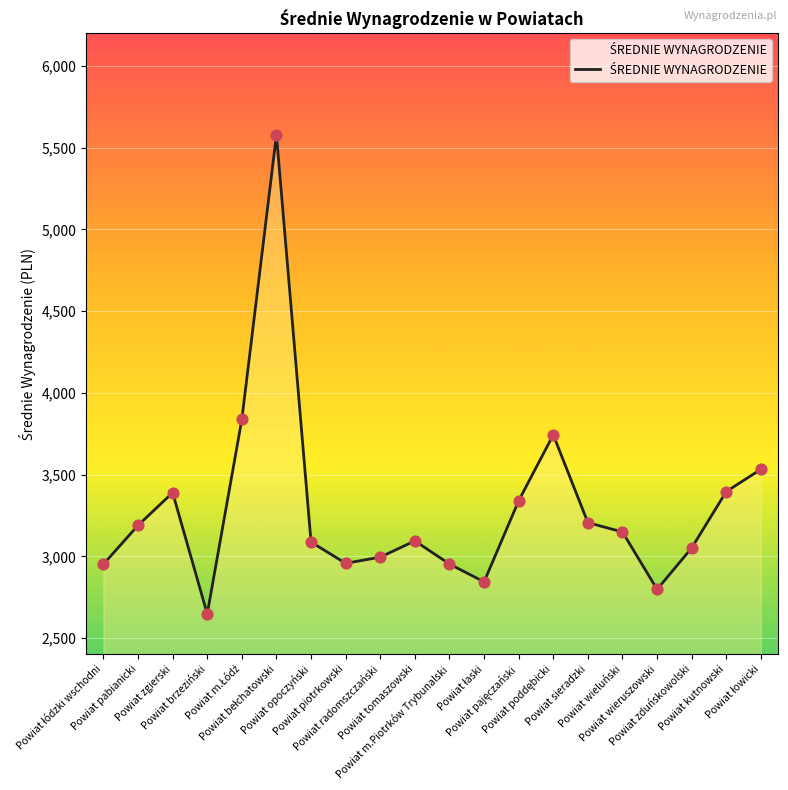

What is the minimum value shown in the chart?

2647.7